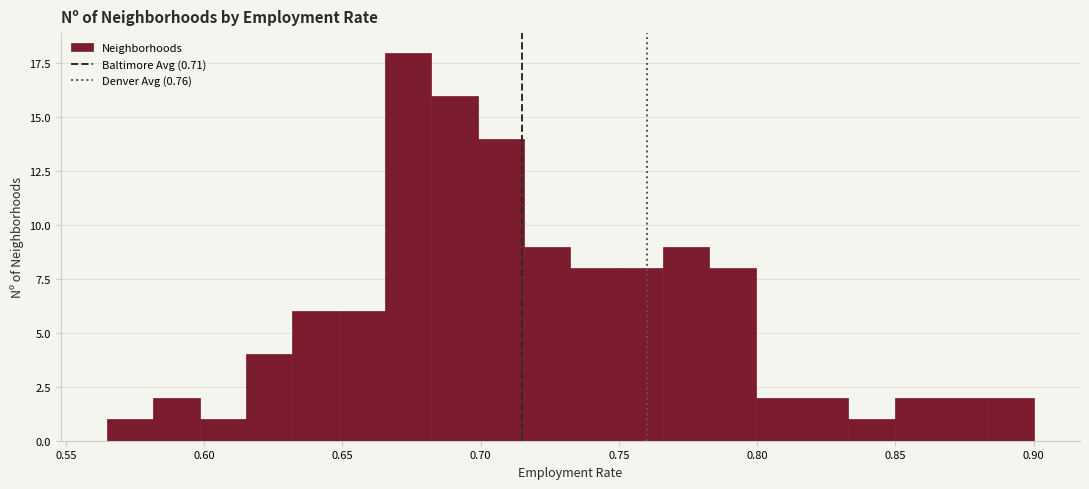

Around what value on the x-axis is the tallest bar? Give the approximate position of its centre, as read against the axis.

0.675